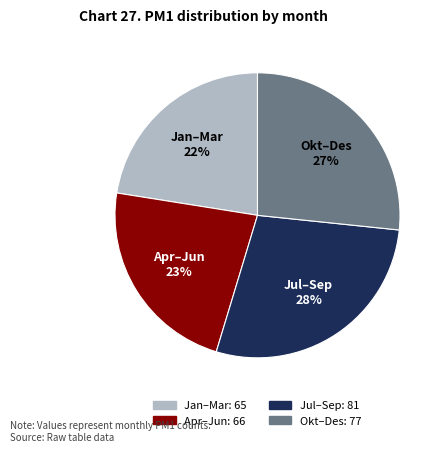

Count the number of slices in the pie.

4